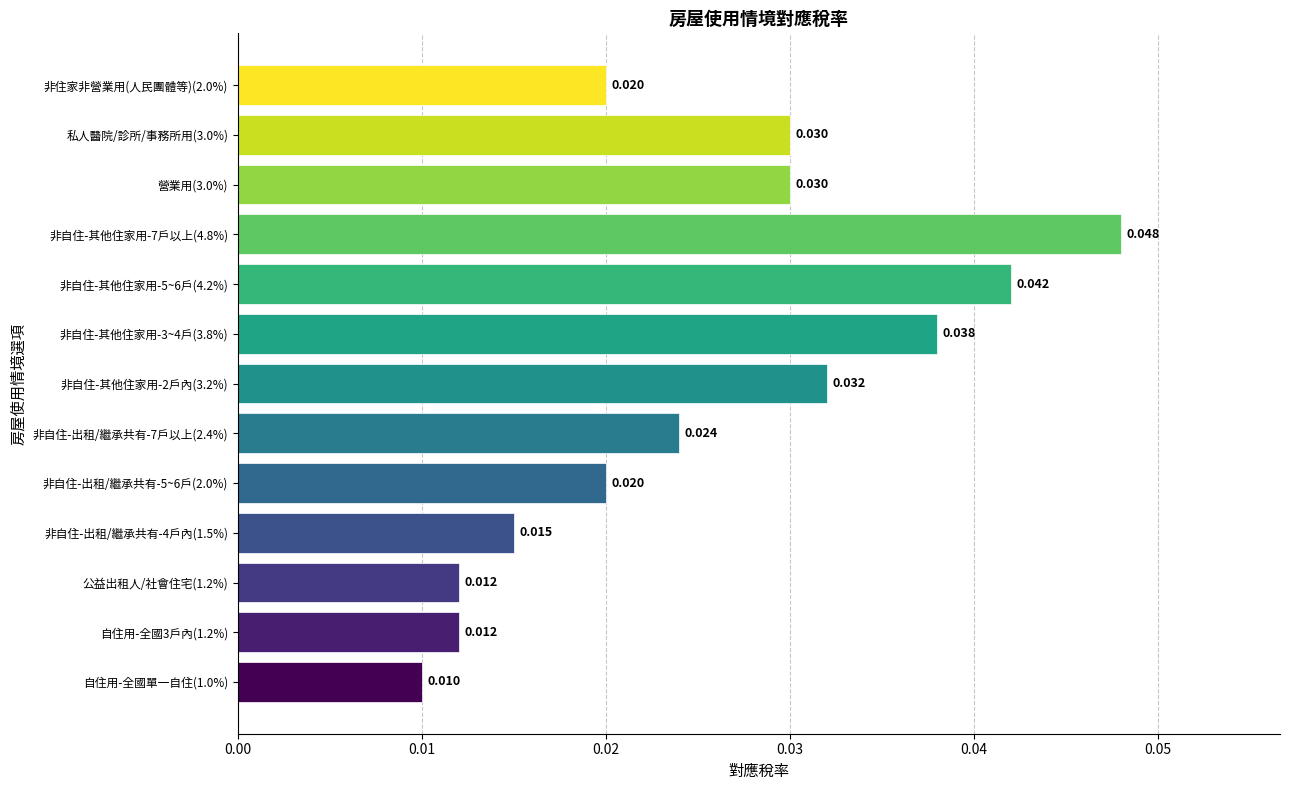

Count the number of data series in this chart.

1